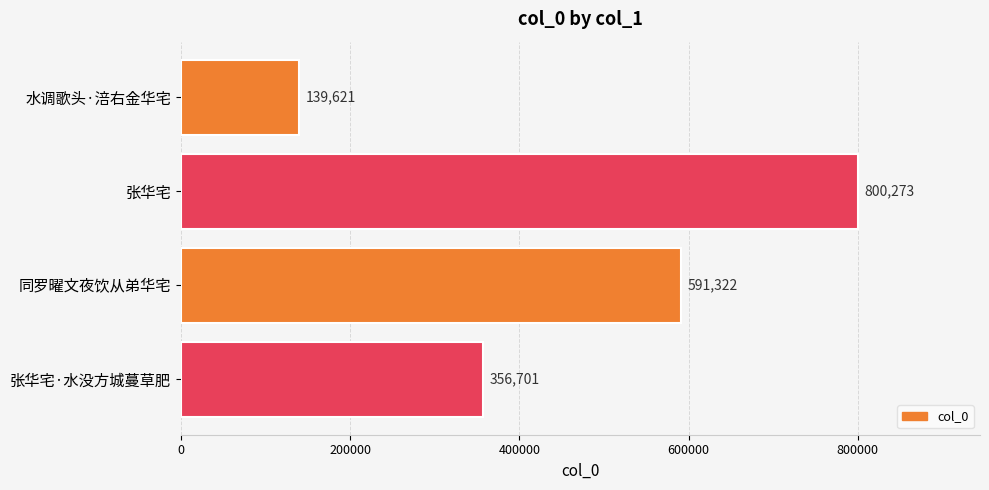

What is the difference between the maximum and minimum values?

660652